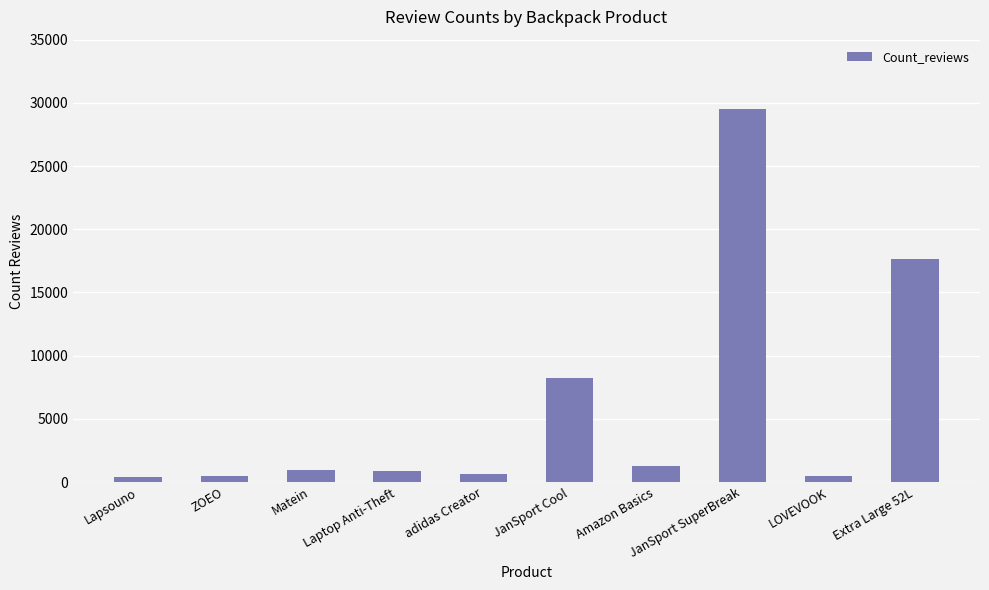

Is it true that the value at JanSport Cool is 3488?

False